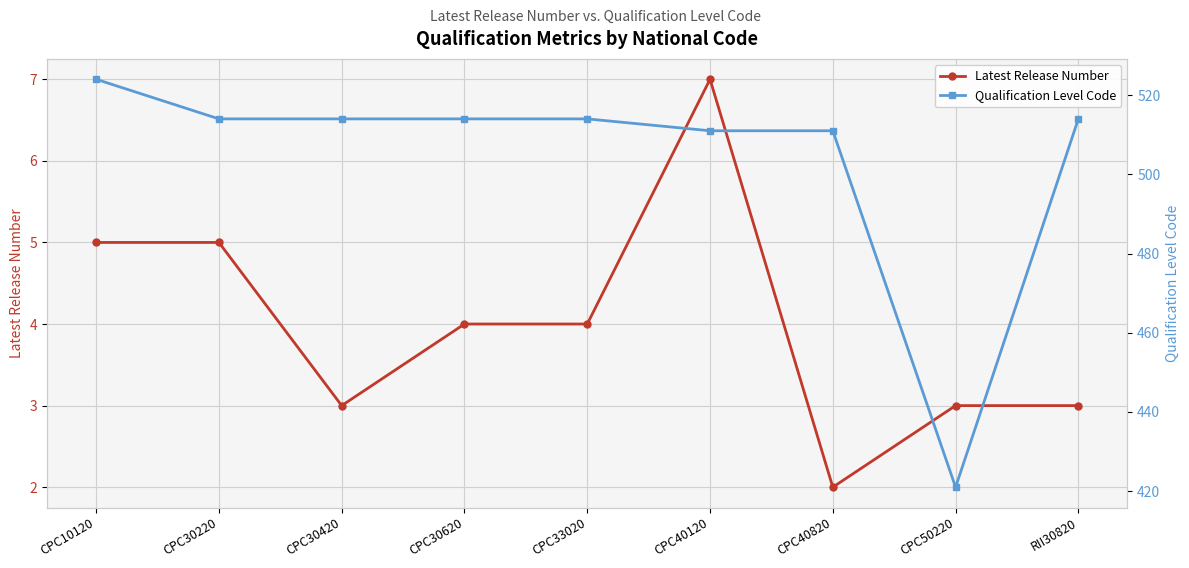

True or false: Qualification Level Code and Latest Release Number cross at least once.

False